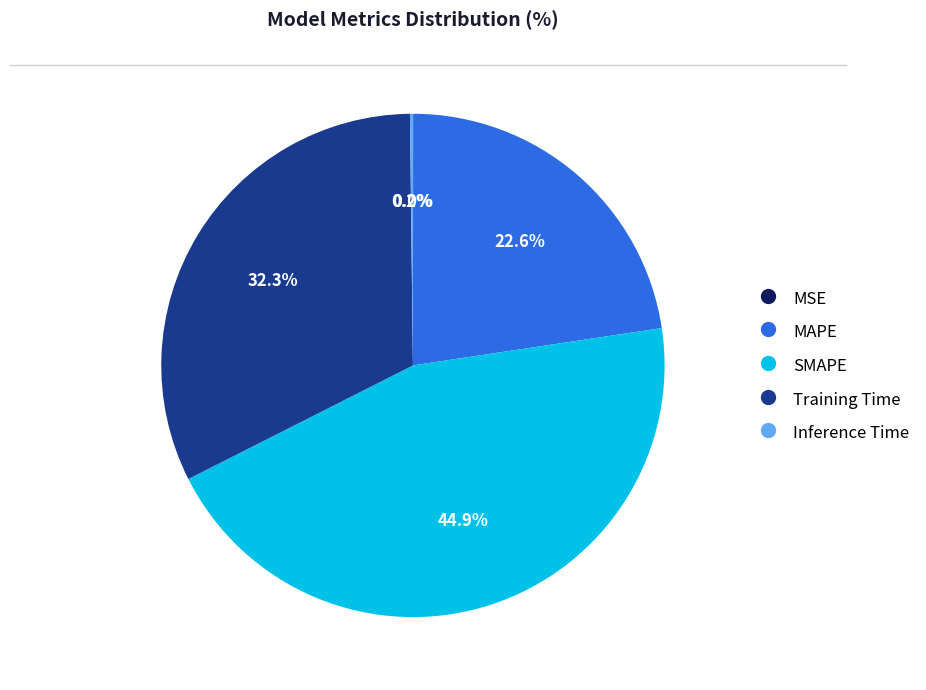

Is SMAPE the majority of the pie?

No